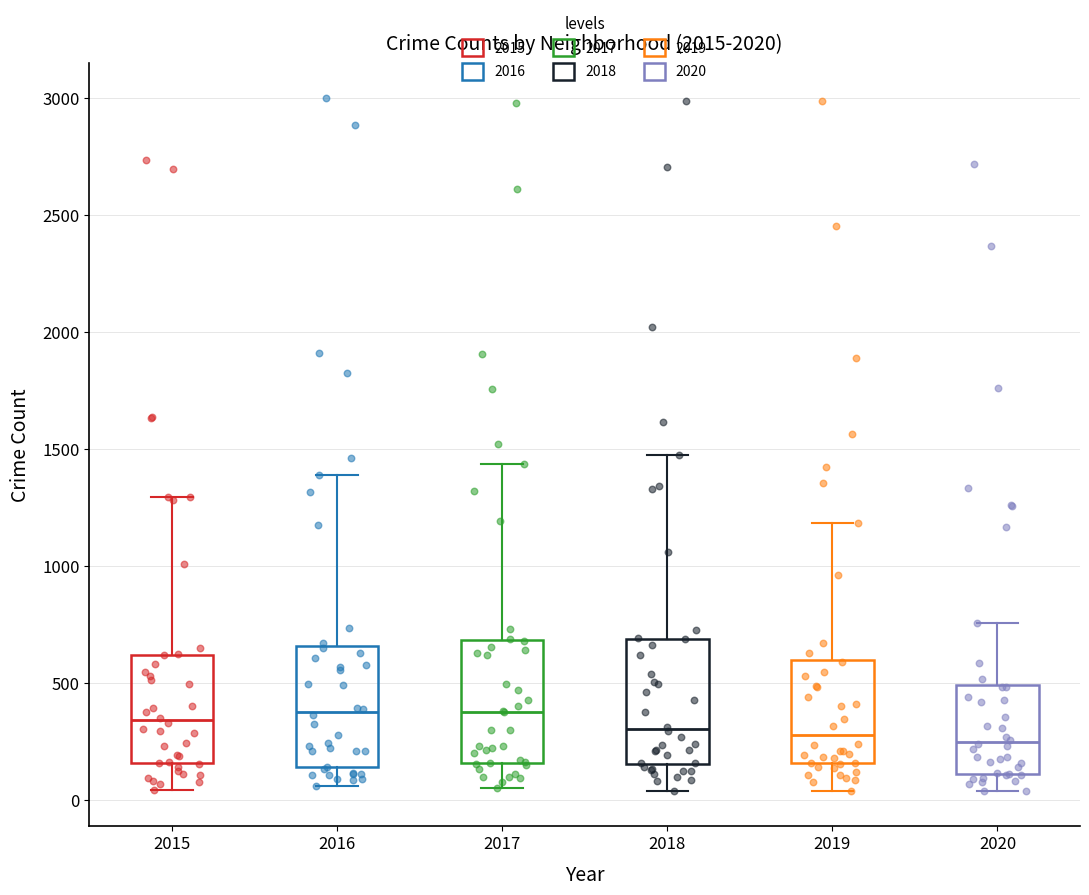

Reading left to right, read every box against the y-axis: the position of its median line, the range the box covers, and the ends of its whiskers. The values are not printed on the chart, so give them approximately, as read against the axis.

2015: median 350, box 150 to 600, whiskers 50 to 1300
2016: median 400, box 150 to 650, whiskers 50 to 1400
2017: median 400, box 150 to 700, whiskers 50 to 1450
2018: median 300, box 150 to 700, whiskers 50 to 1450
2019: median 300, box 150 to 600, whiskers 50 to 1200
2020: median 250, box 100 to 500, whiskers 50 to 750